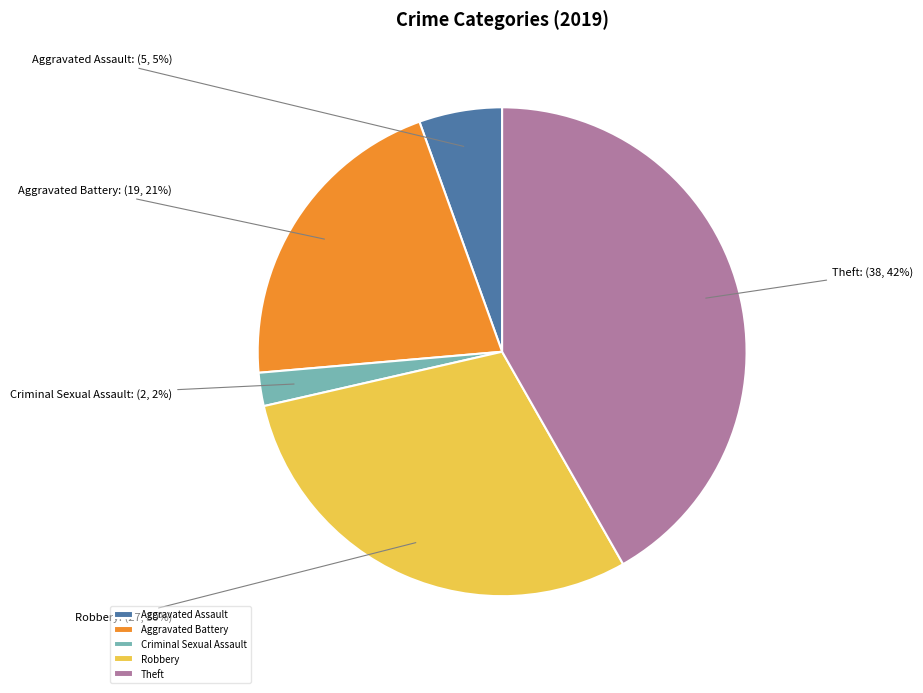

Is it true that Theft is 42% of the pie?

True